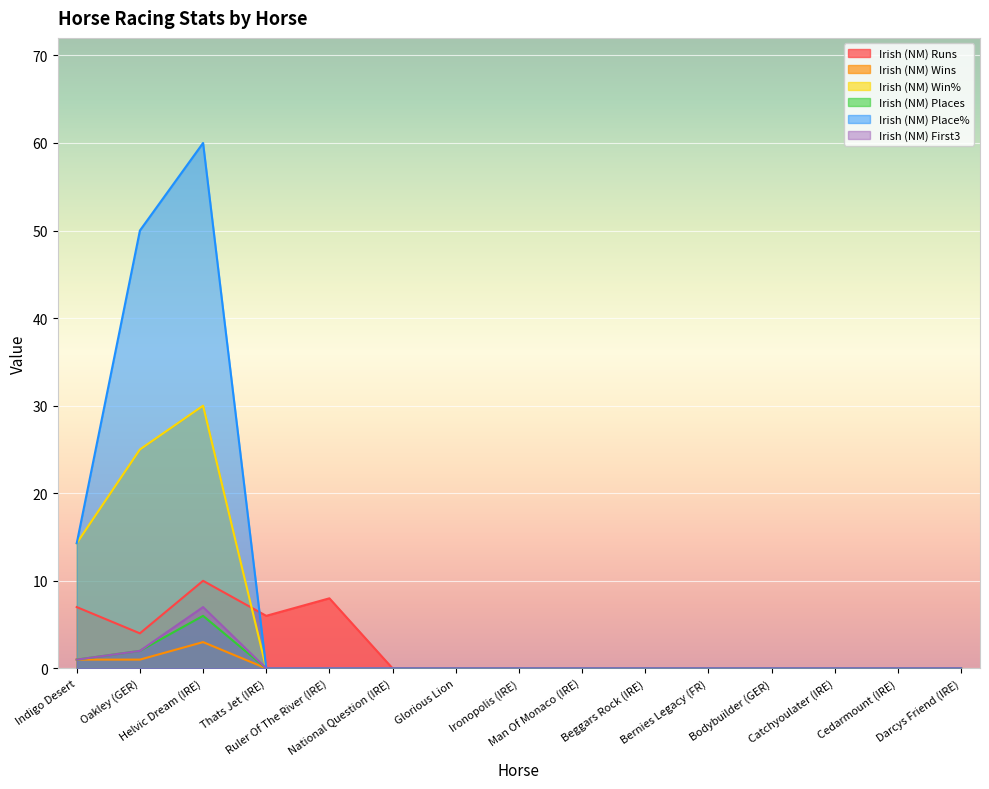

True or false: Irish (NM) Win% and Irish (NM) Wins cross at least once.

False